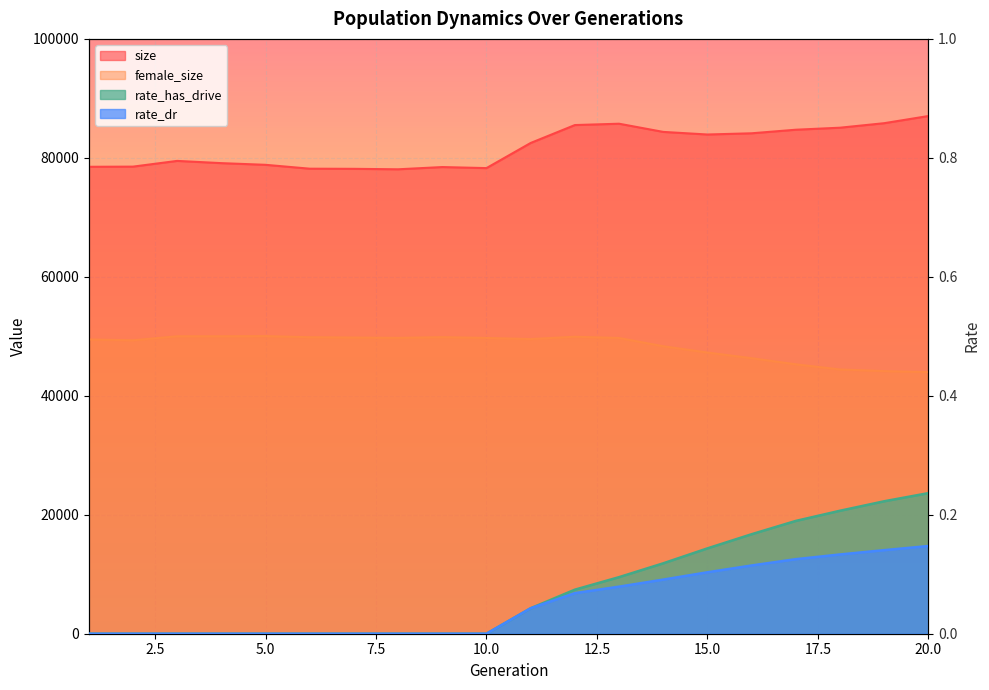

Reading left to right, extract all data points from this chart.

size: 1=78498.0	2=78525.0	3=79488.0	4=79111.0	5=78830.0	6=78178.0	7=78155.0	8=78077.0	9=78452.0	10=78277.0	11=82501.0	12=85513.0	13=85740.0	14=84363.0	15=83925.0	16=84129.0	17=84729.0	18=85069.0	19=85827.0	20=87030.0
female_size: 1=49469.0	2=49331.0	3=50006.0	4=50004.0	5=50033.0	6=49846.0	7=49791.0	8=49733.0	9=49856.0	10=49724.0	11=49535.0	12=49927.0	13=49718.0	14=48330.0	15=47270.0	16=46319.0	17=45292.0	18=44425.0	19=44150.0	20=43985.0
rate_has_drive: 1=0.0	2=0.0	3=0.0	4=0.0	5=0.0	6=0.0	7=0.0	8=0.0	9=0.0	10=0.0	11=0.0	12=0.1	13=0.1	14=0.1	15=0.1	16=0.2	17=0.2	18=0.2	19=0.2	20=0.2
rate_dr: 1=0.0	2=0.0	3=0.0	4=0.0	5=0.0	6=0.0	7=0.0	8=0.0	9=0.0	10=0.0	11=0.0	12=0.1	13=0.1	14=0.1	15=0.1	16=0.1	17=0.1	18=0.1	19=0.1	20=0.1